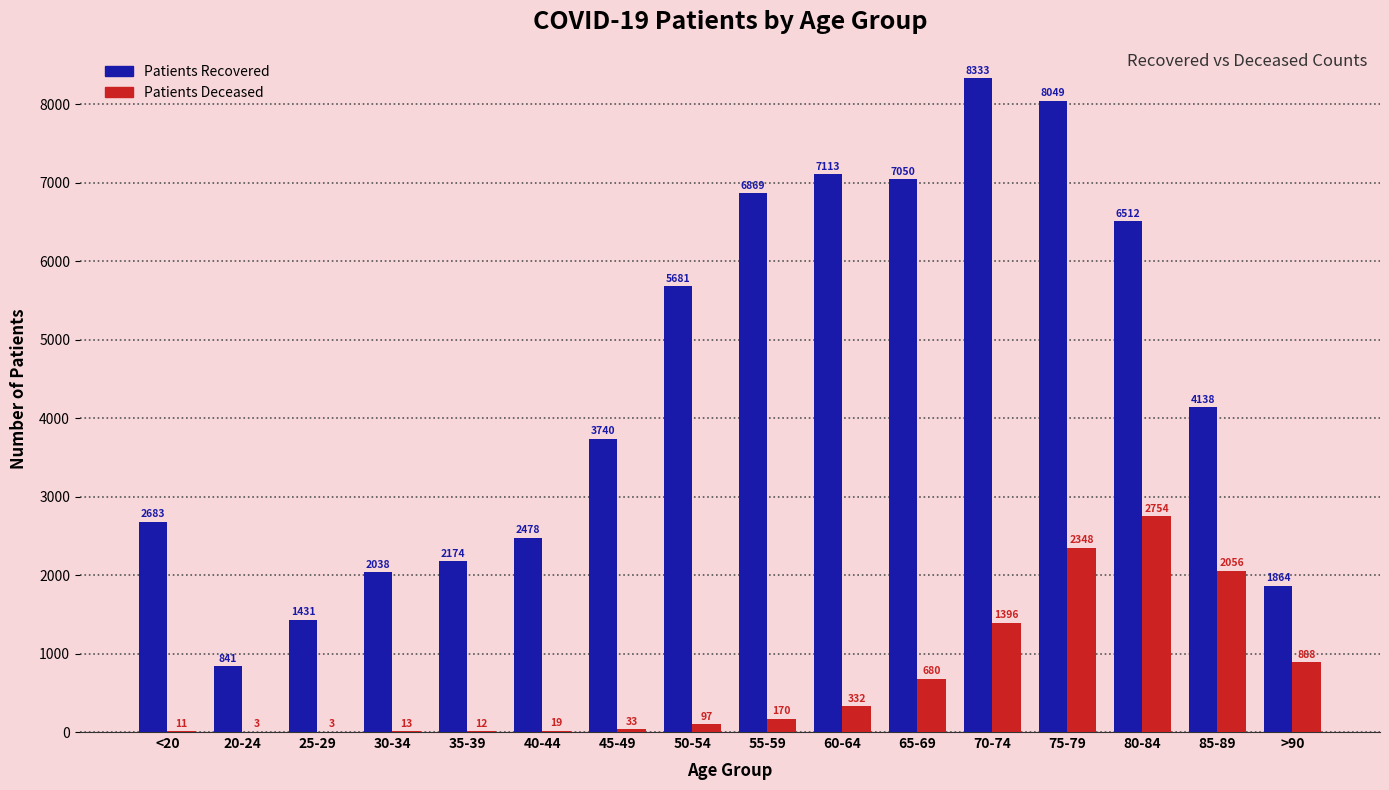

What is the greatest value displayed?

8333